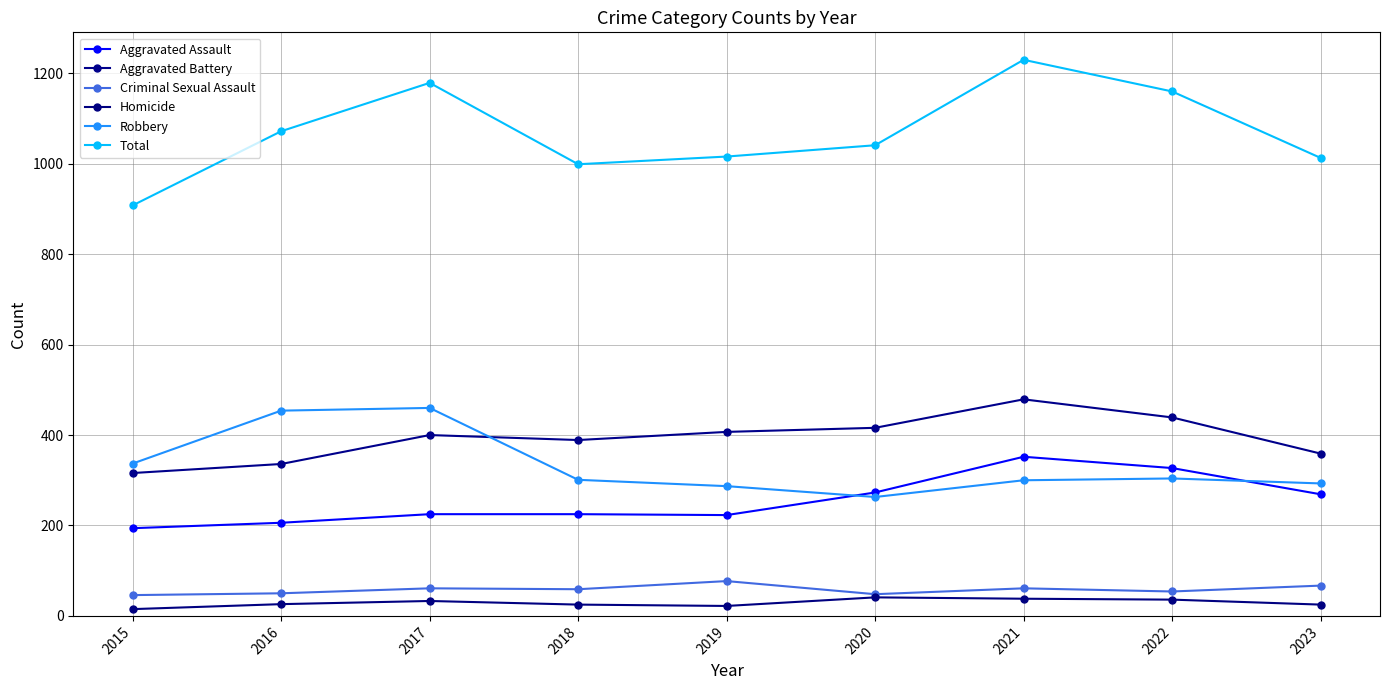

True or false: Aggravated Assault has more than 2 interior local peaks.

False